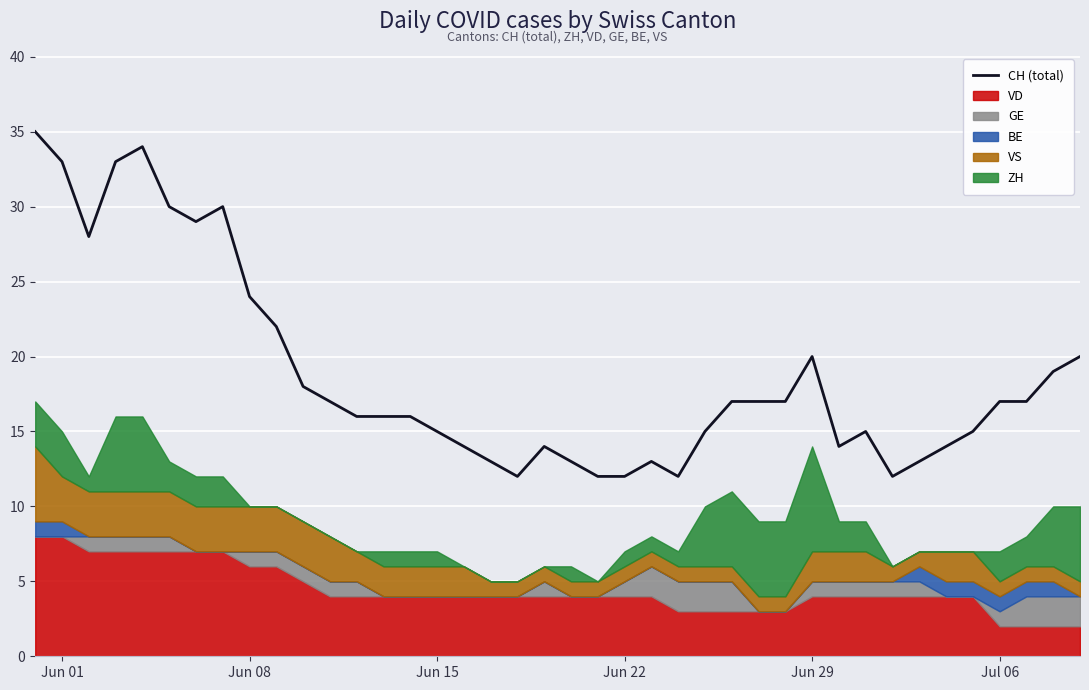

The value of CH (total) at Jun 29 is 14. True or false?

False